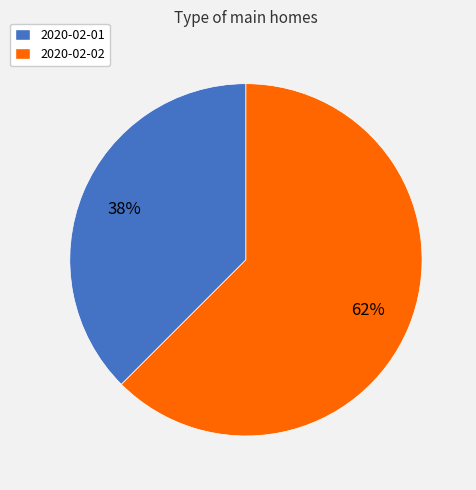

Do 2020-02-02 and 2020-02-01 together represent more than half of the pie?

Yes